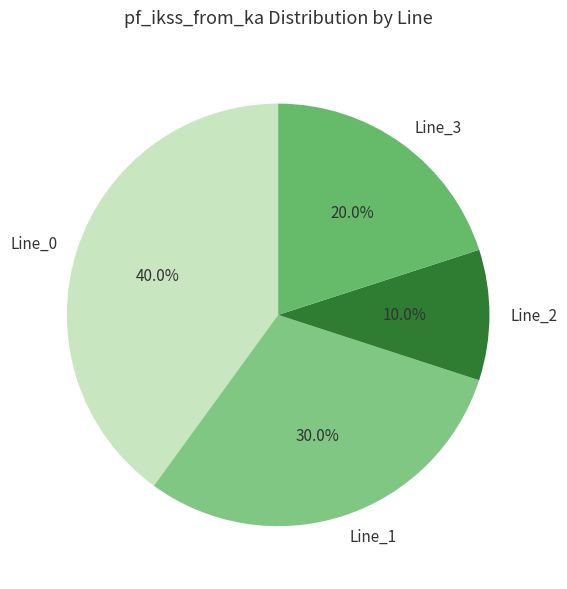

Combined, what portion of the pie is Line_3 and Line_1?

50.0%